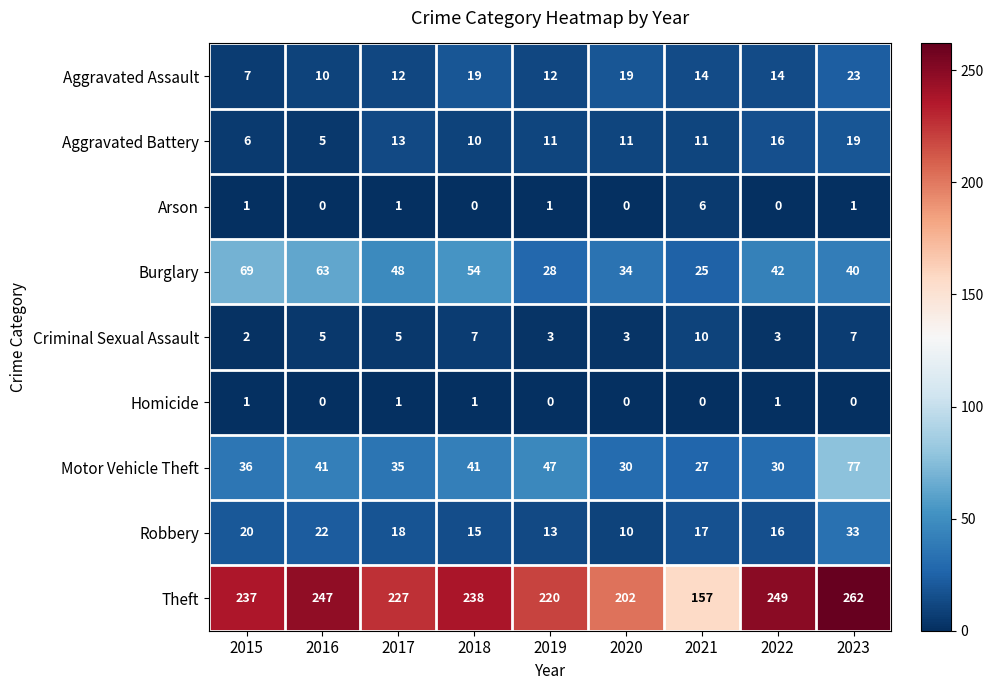

What is the difference between the maximum and minimum values in the Aggravated Battery series?

14